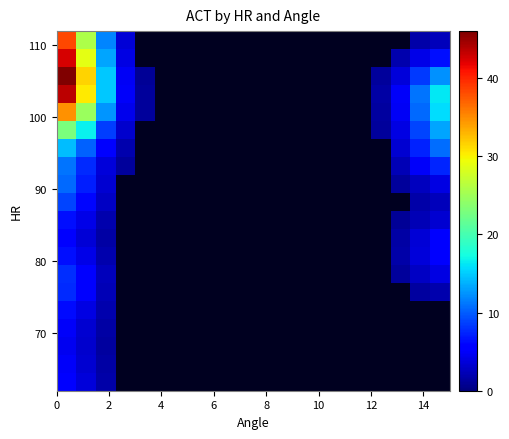

At how many categories does at least one series exceed 36?

1